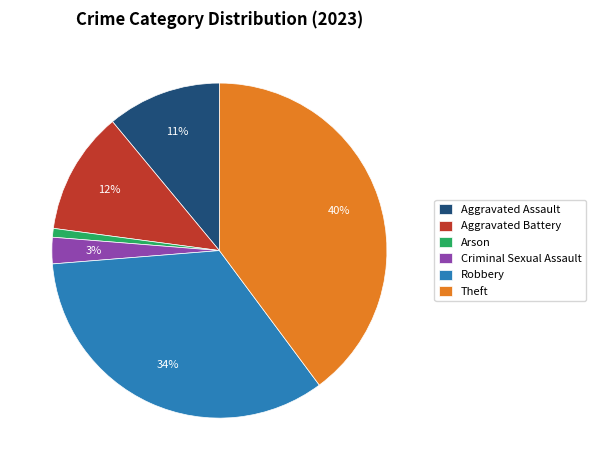

What is the largest slice in the pie chart?

Theft